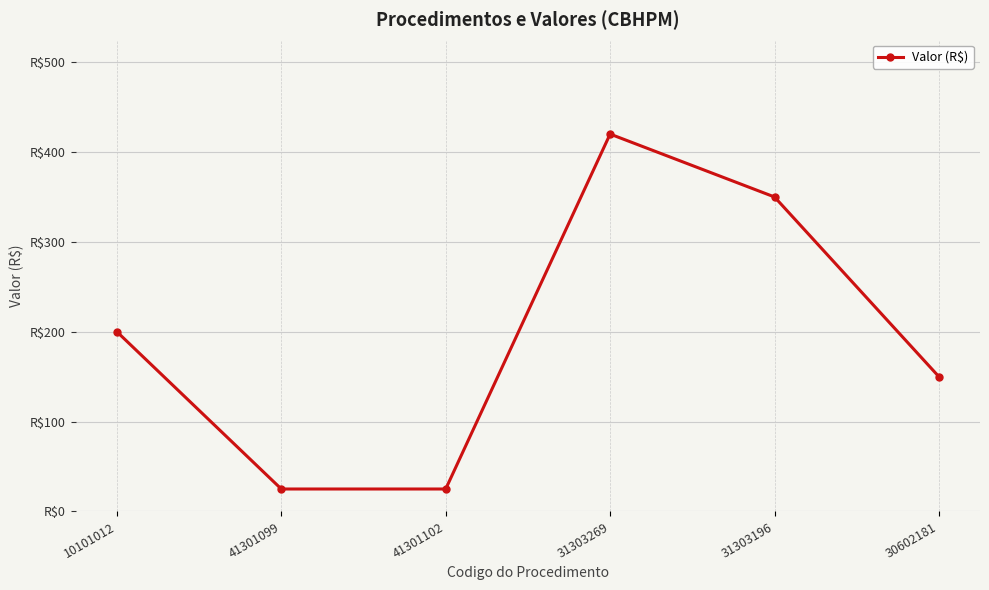

Is this an area chart (filled region under the line)?

No